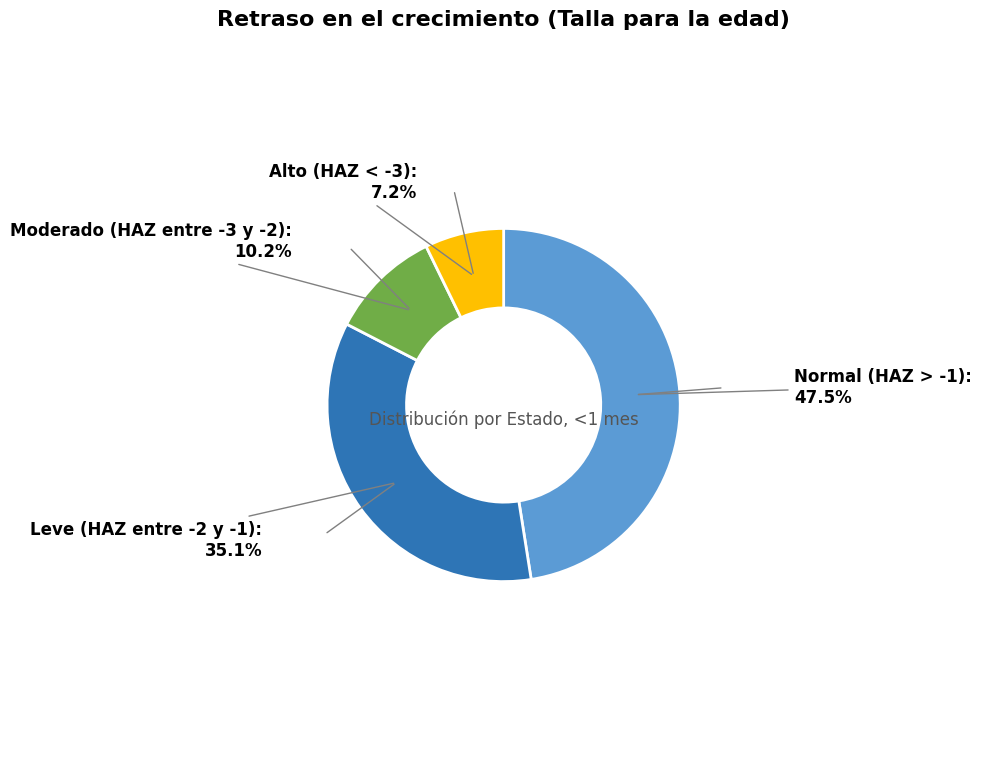

Does any single category account for the majority?

No